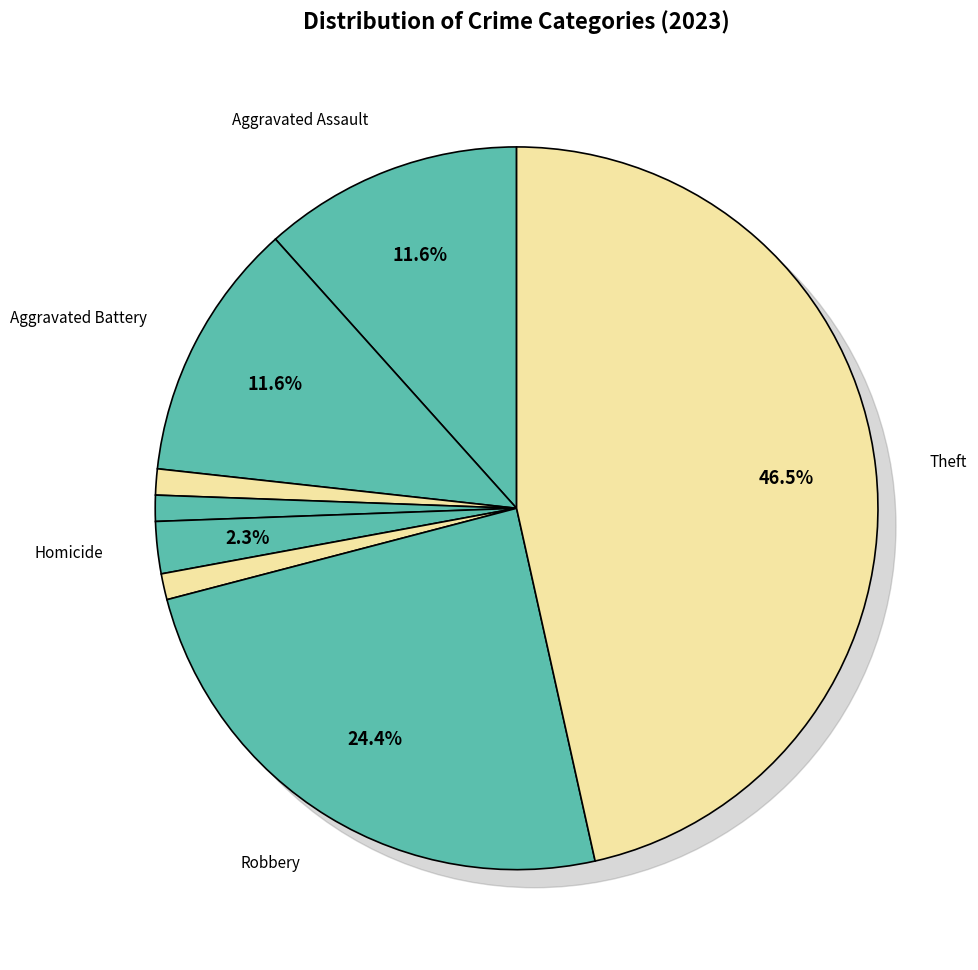

True or false: Aggravated Battery accounts for 12% of the total.

True